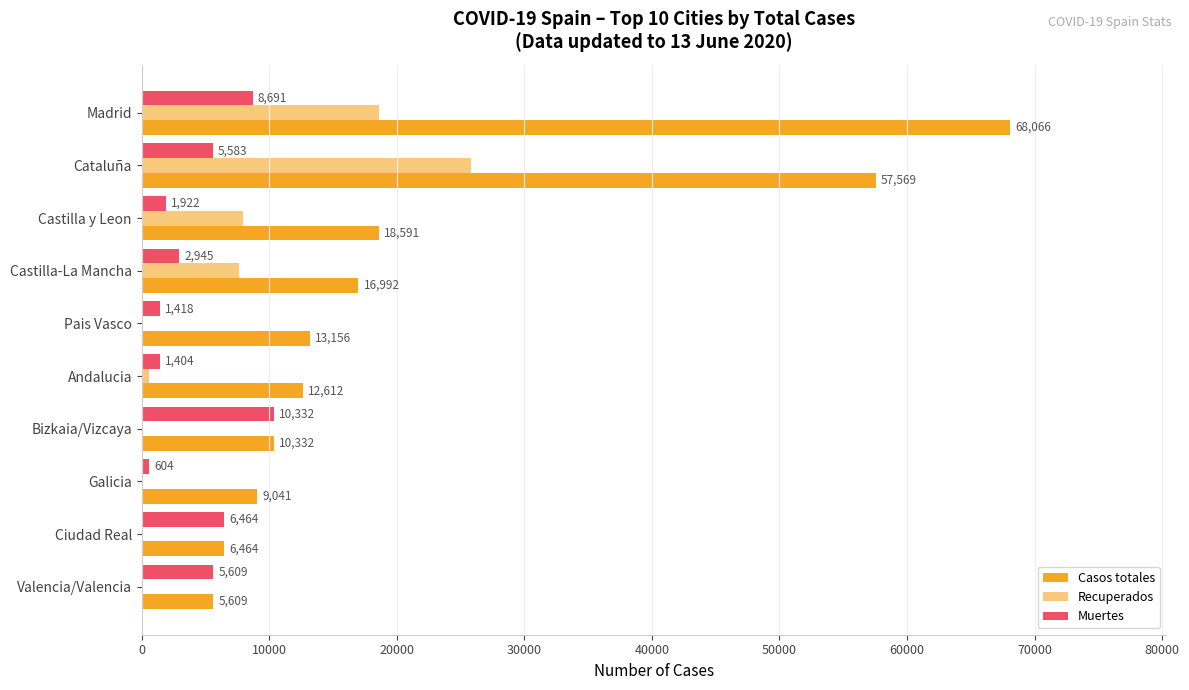

How many series are shown in this chart?

3